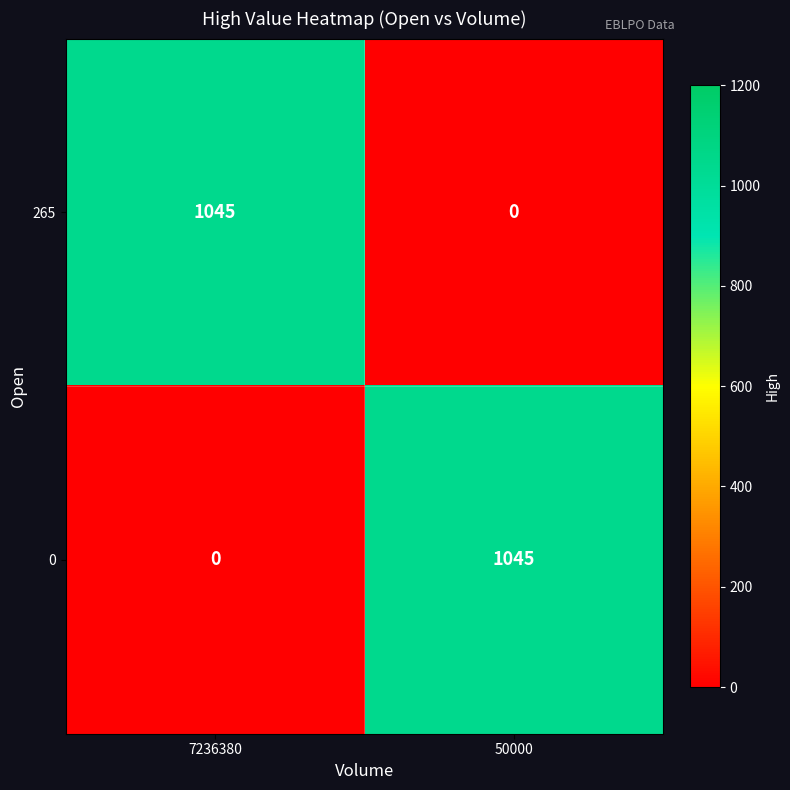

What is the sum of the 0 values at 7236380 and 50000?

1045